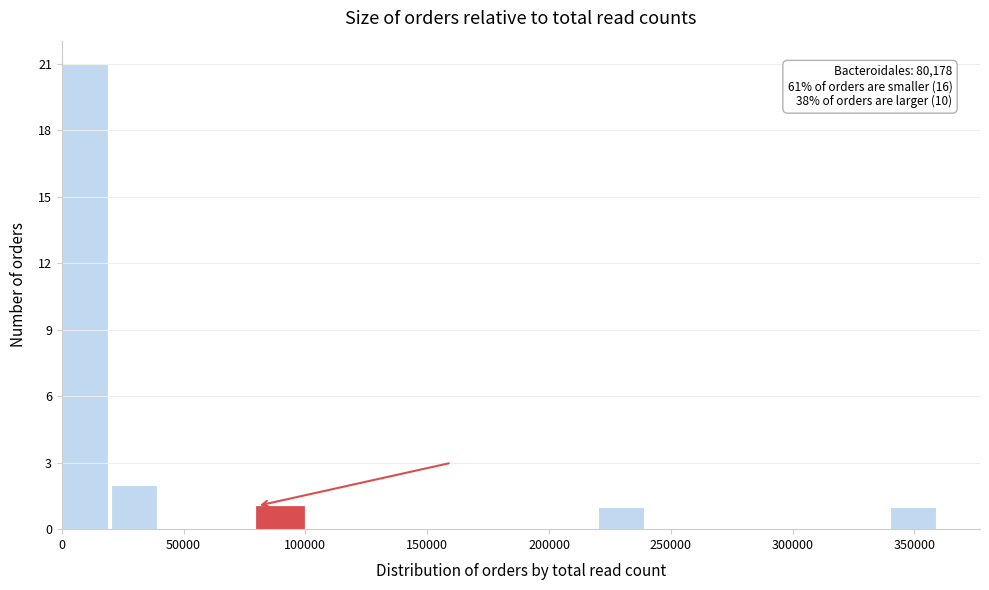

Which range on the x-axis has the tallest bar?

0 to 20000